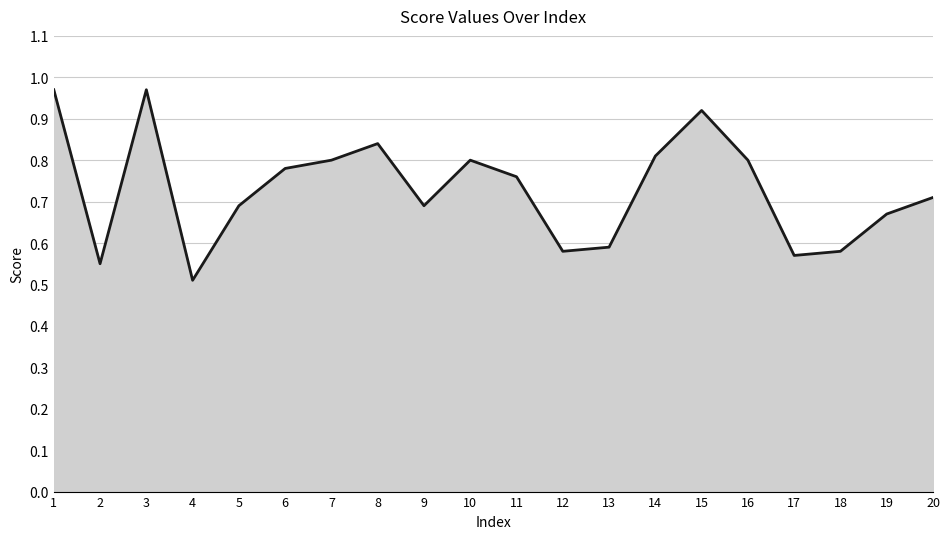

Which label corresponds to the smallest value in the chart?

4